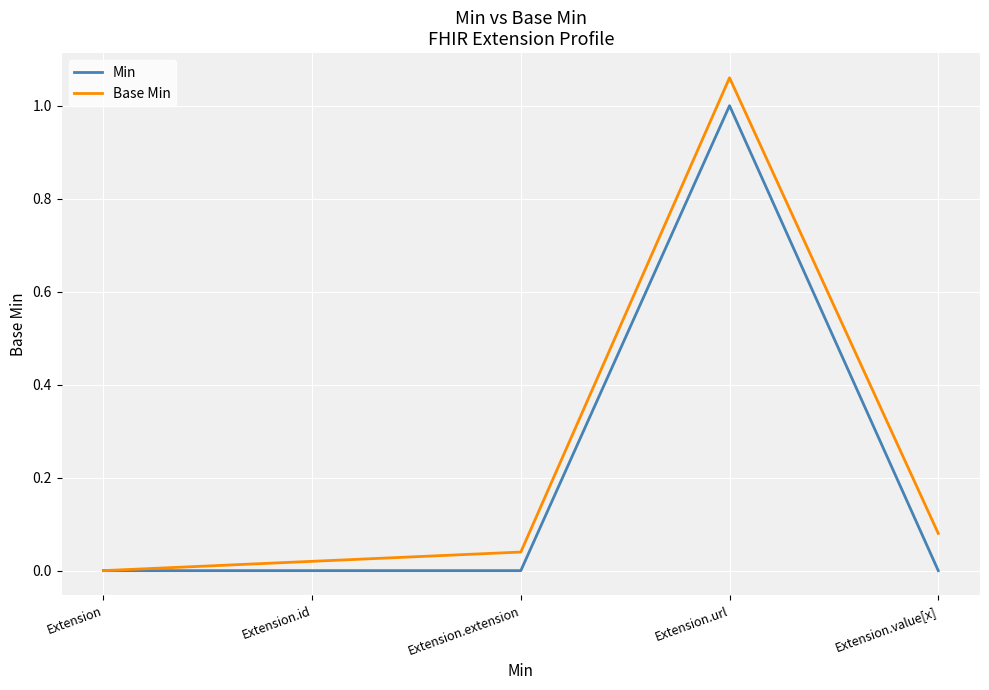

List the series in order of their peak value, lowest first.

Min, Base Min